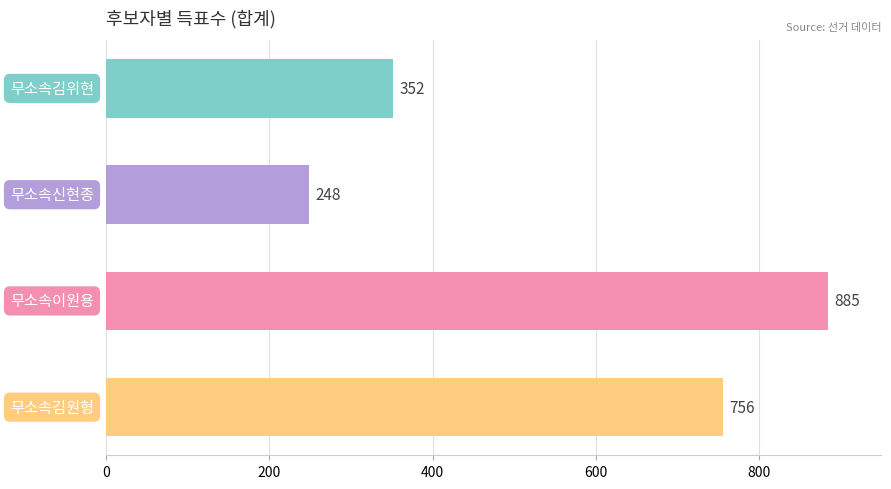

What is the average value?

560